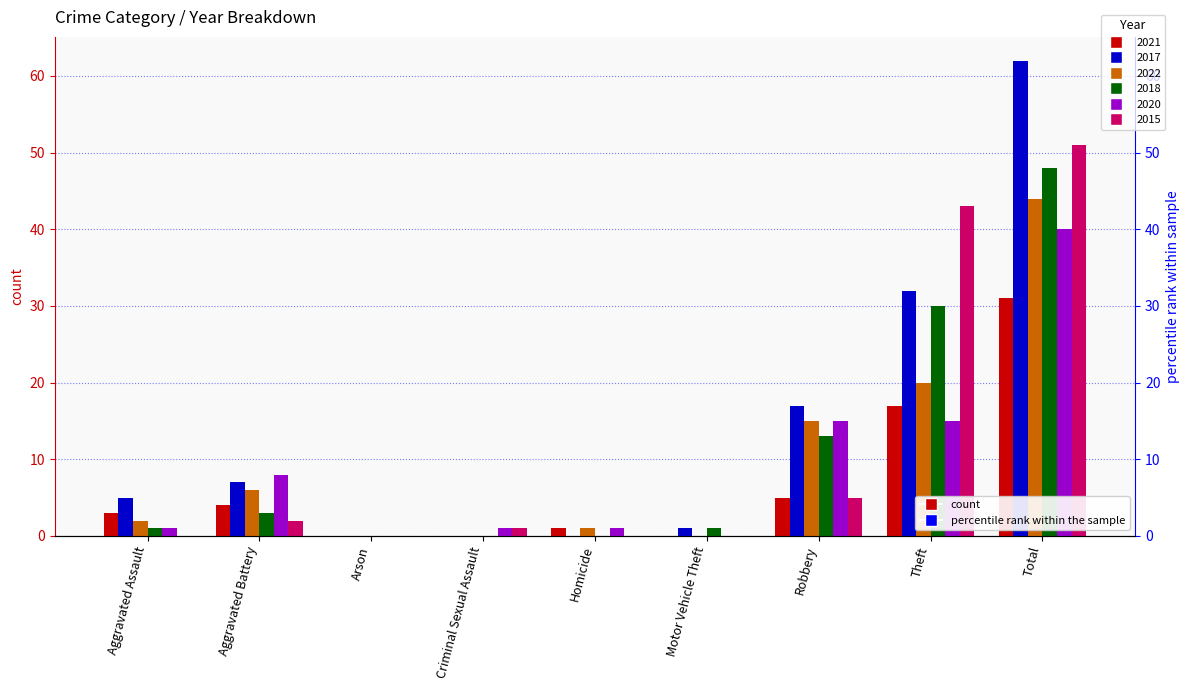

What is the spread (max minus min) of values at Robbery?

12